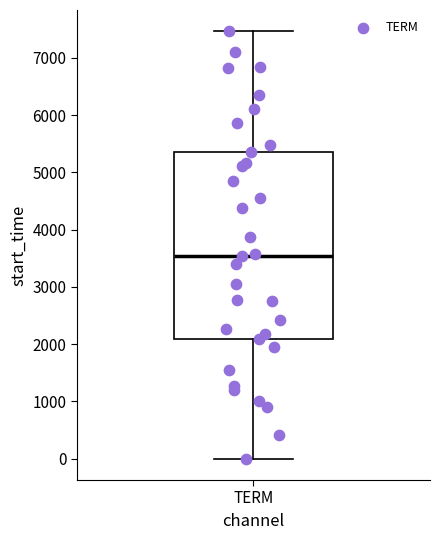

Read this box plot against the y-axis: the position of the median line, the range covered by the box, and the ends of both whiskers. The values are not printed on the chart, so give them approximately, as read against the axis.

median 3500, box 2100 to 5400, whiskers 0 to 7500